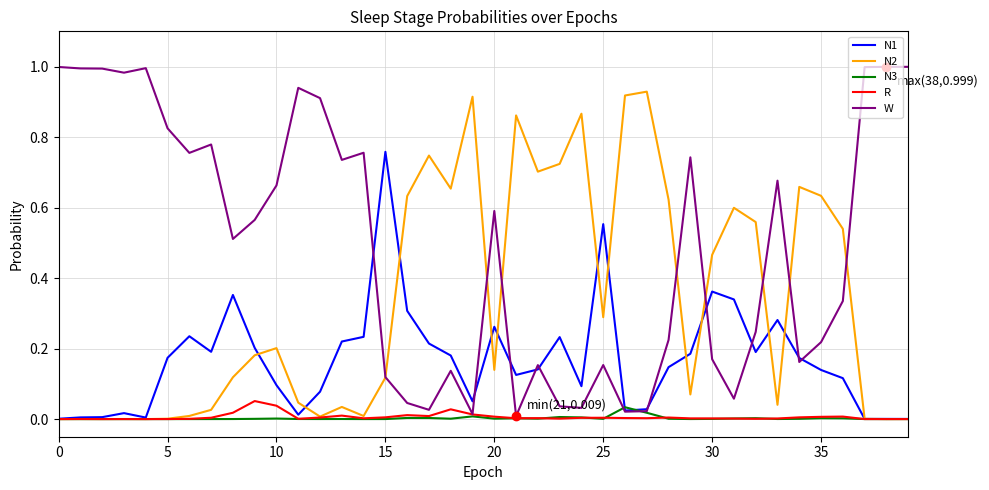

List the series in order of their peak value, lowest first.

N3, R, N1, N2, W